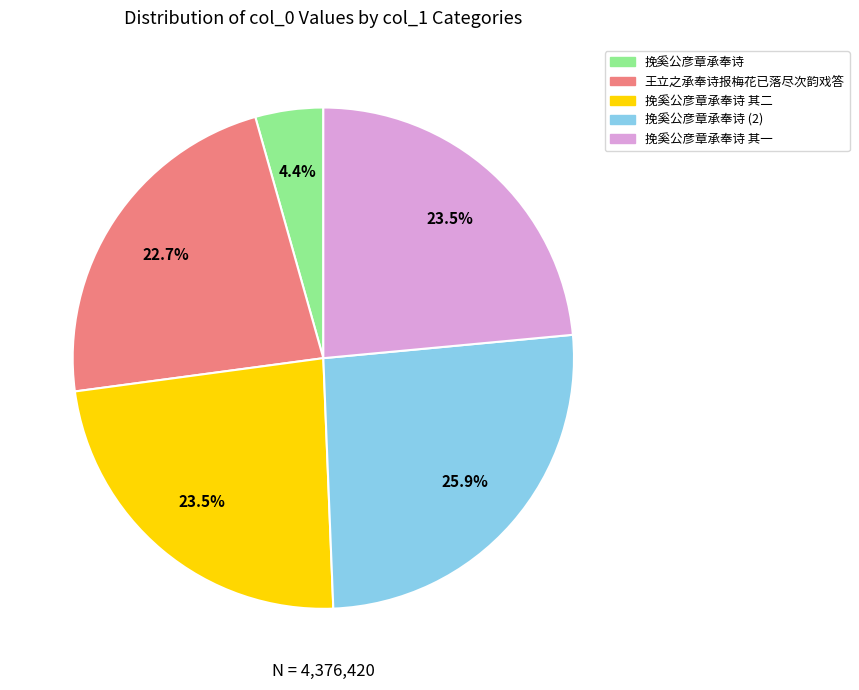

To the nearest percent, what is the combined percentage of 挽奚公彦章承奉诗 其一 and 挽奚公彦章承奉诗 其二?

47%